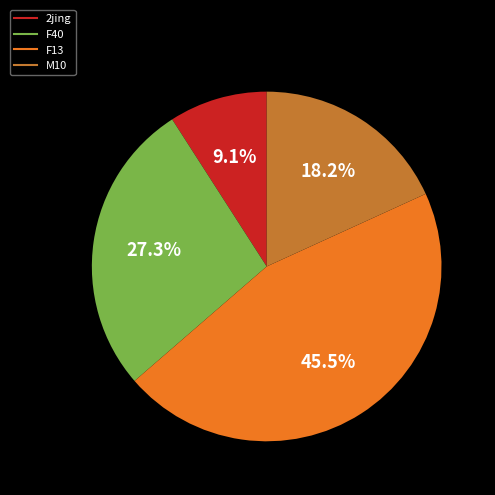

Is there a majority slice in this chart?

No